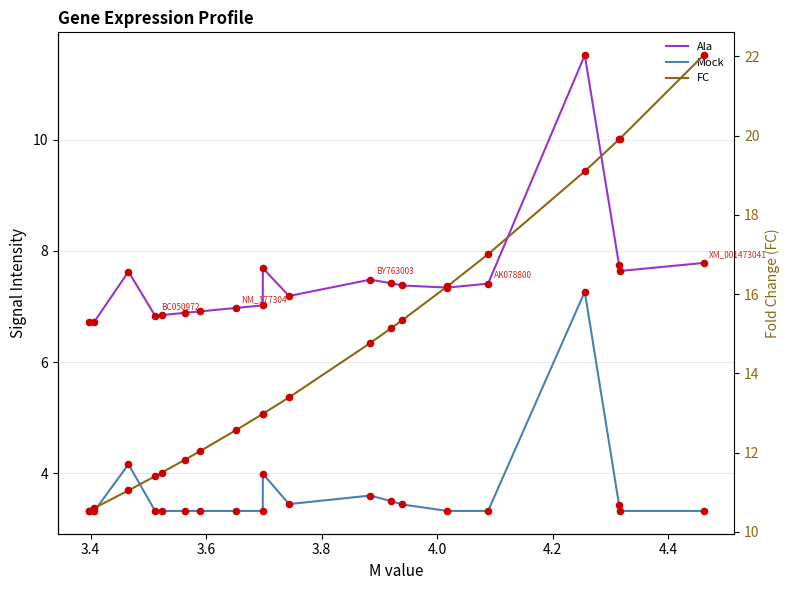

Which series contains the highest Y value?

FC